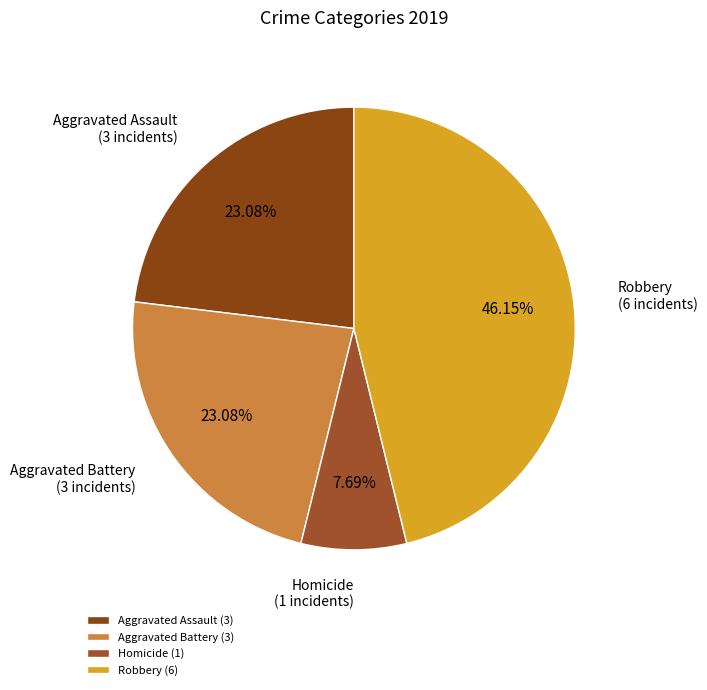

How many segments does this pie chart have?

4